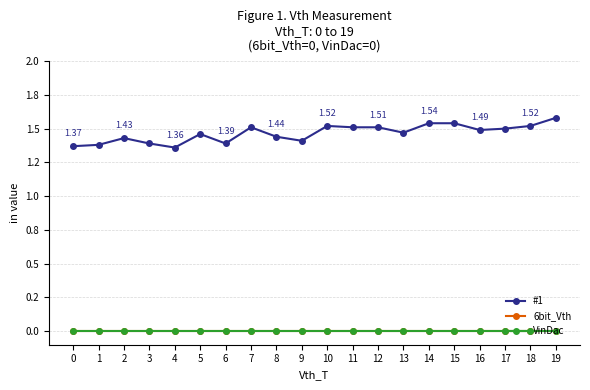

True or false: 6bit_Vth and VinDac cross at least once.

False